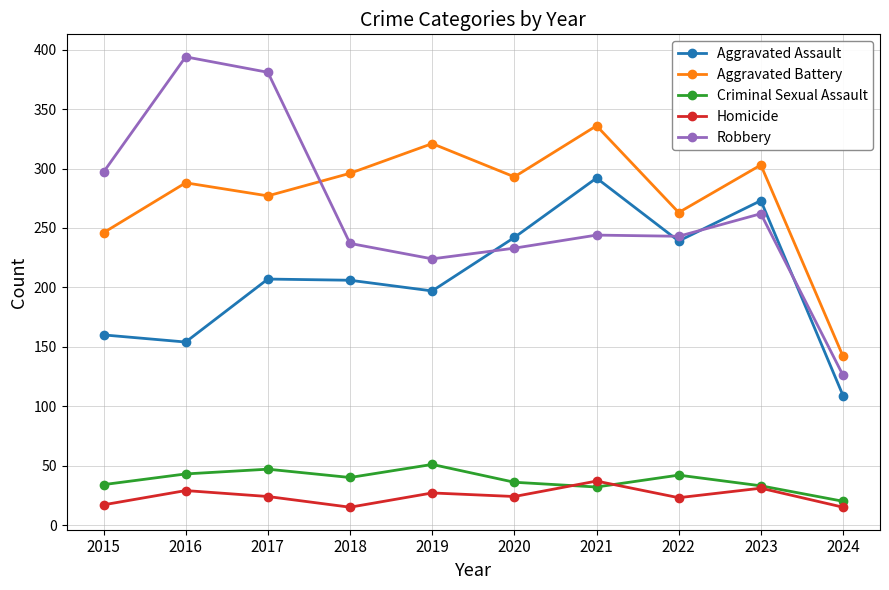

What is the value of the Robbery point at the 6th from the left?

233